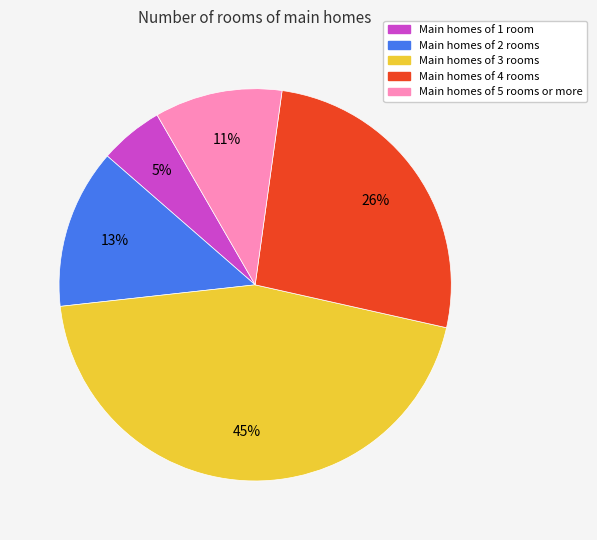

To the nearest percent, what is the average slice percentage?

20%